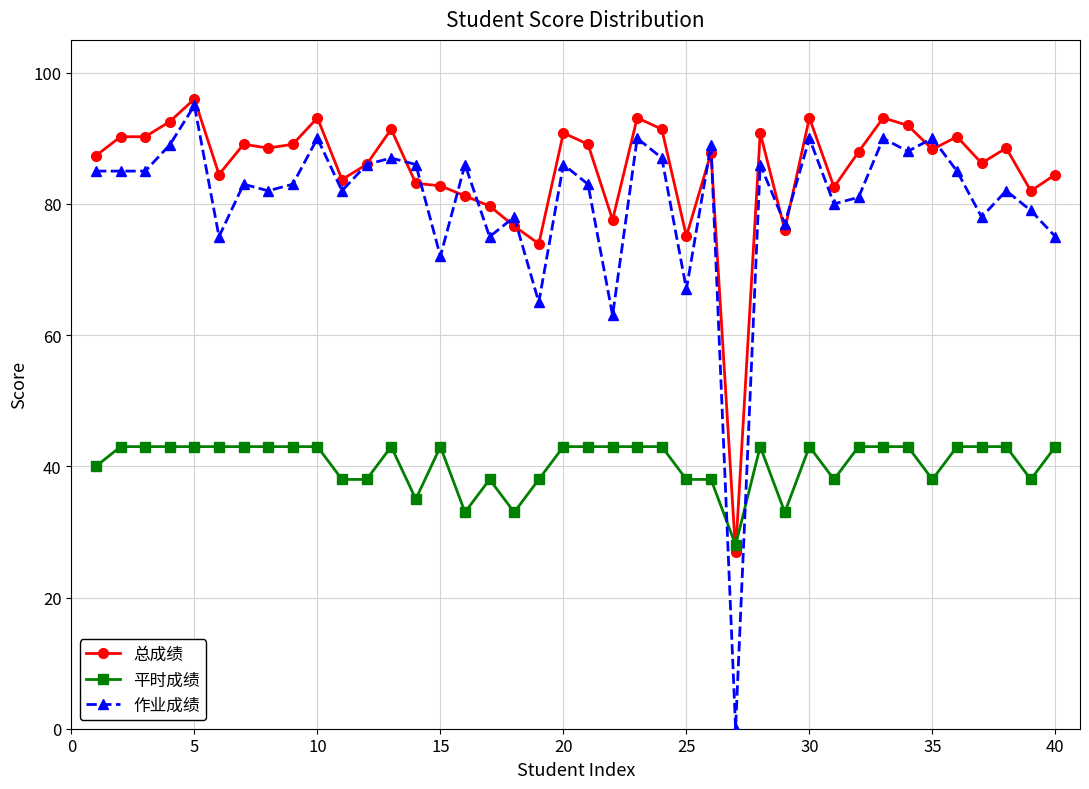

Which series has the widest spread of values?

作业成绩